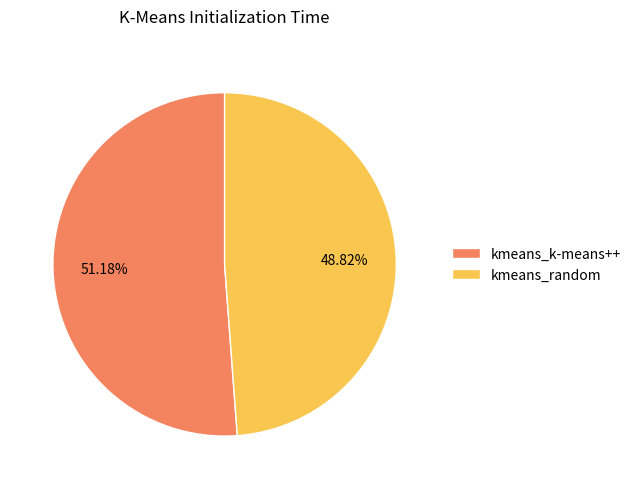

True or false: kmeans_k-means++ accounts for 51% of the total.

True